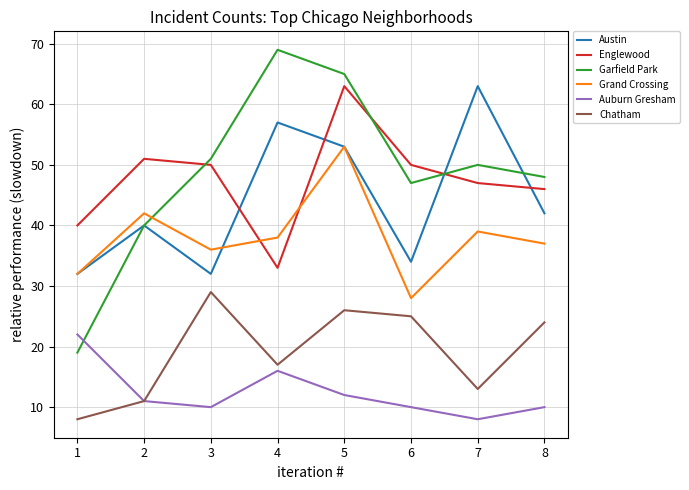

Where does the Grand Crossing series first go above 38?

2